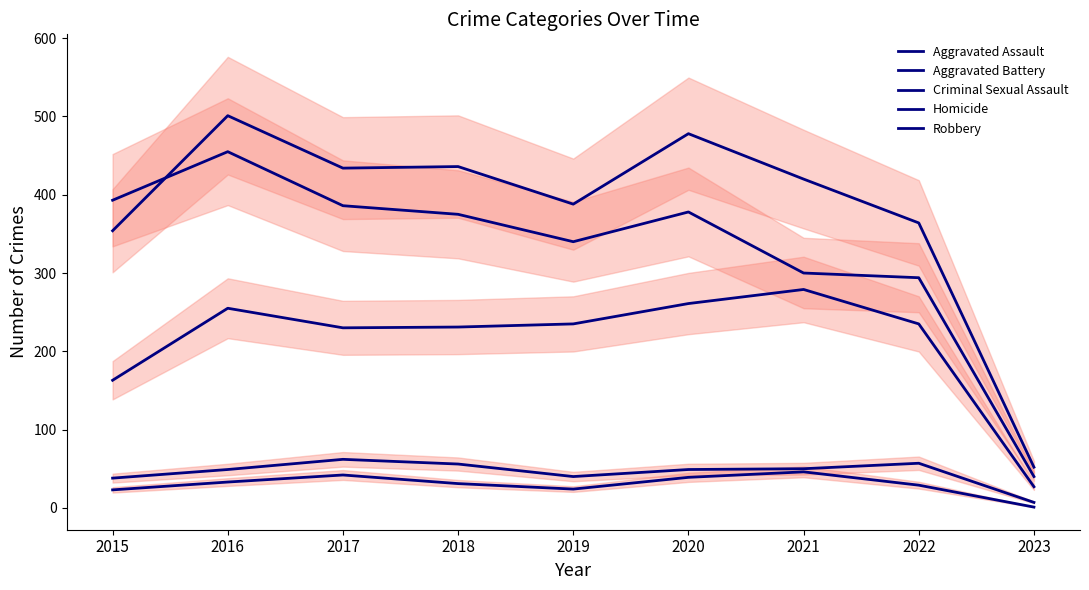

Count the number of data series in this chart.

5